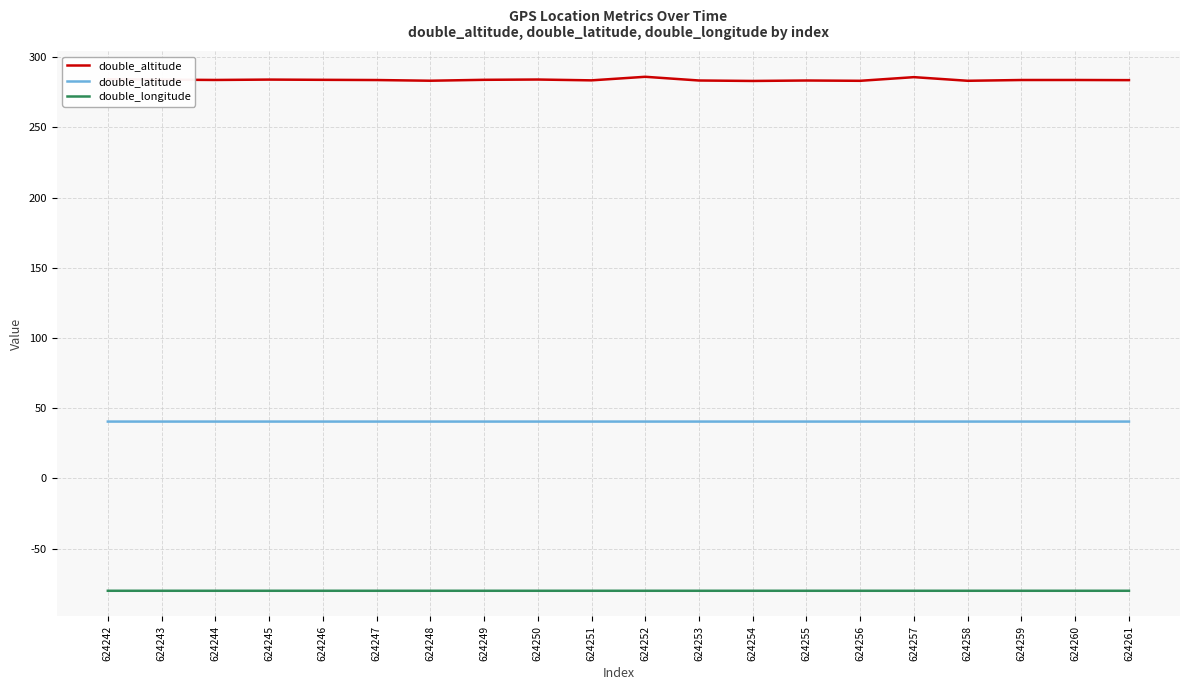

True or false: double_latitude has more than 0 interior local peaks.

True